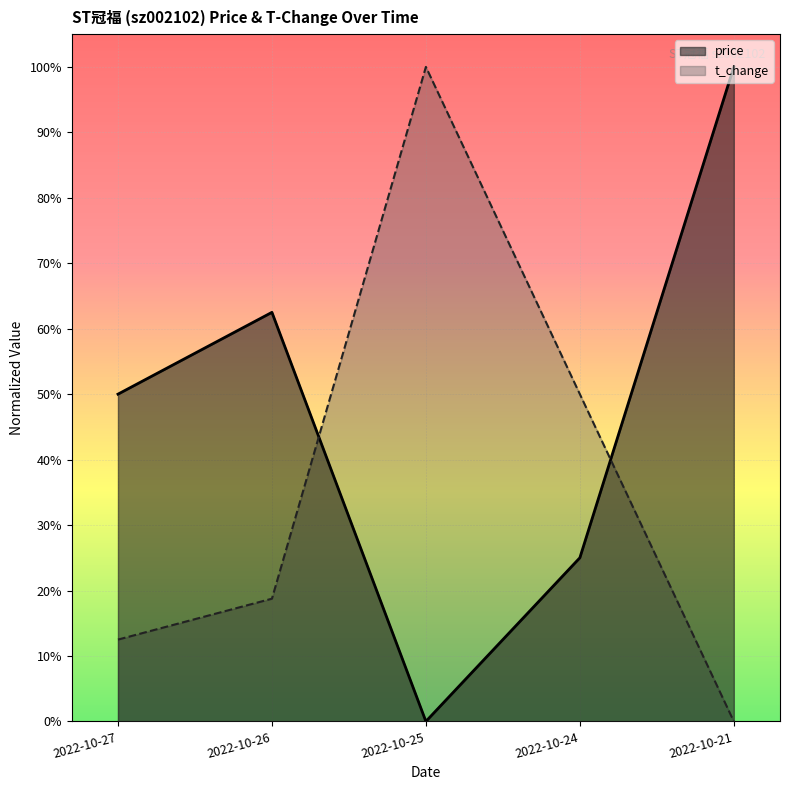

Reading right to left, list all the values displayed in this chart.

price: 1.0	0.2	0.0	0.6	0.5
t_change: 0.0	0.5	1.0	0.2	0.1